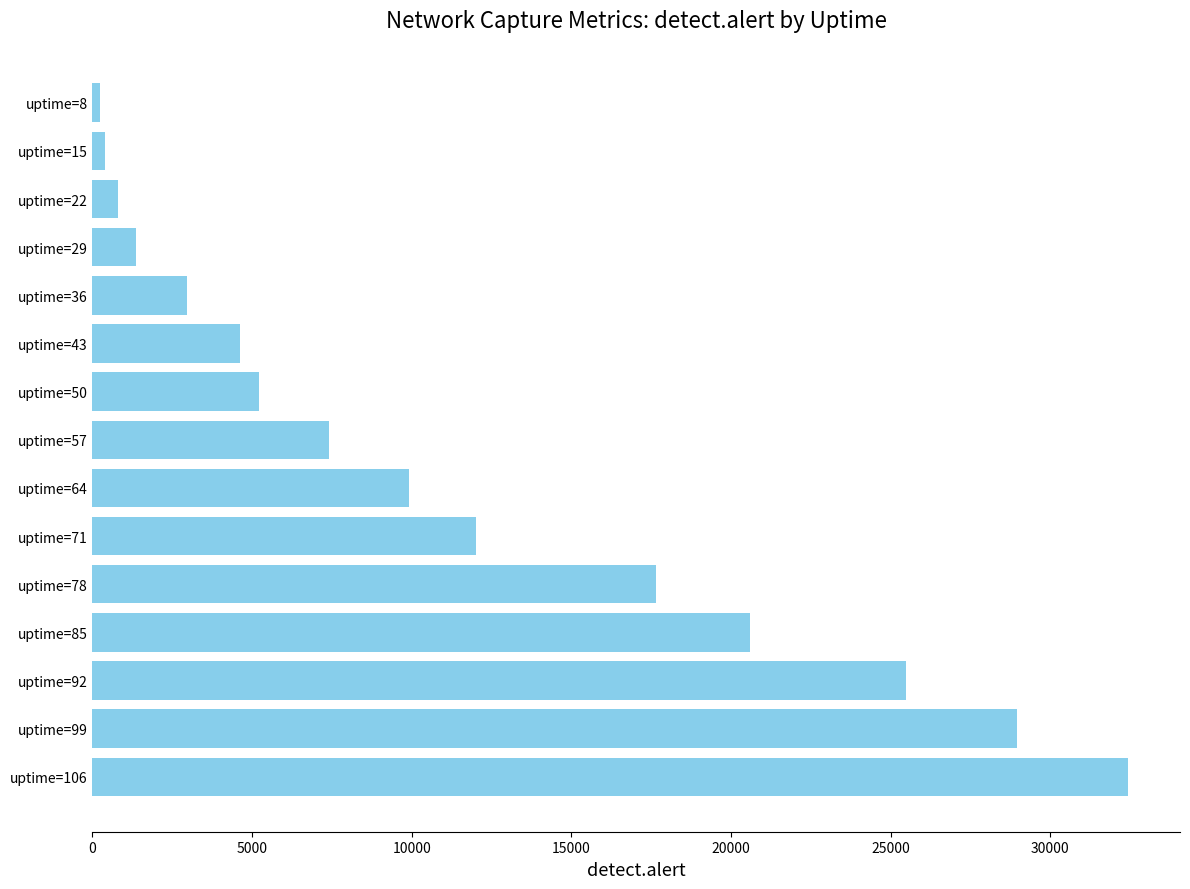

What is the difference between the maximum and minimum values?

32196